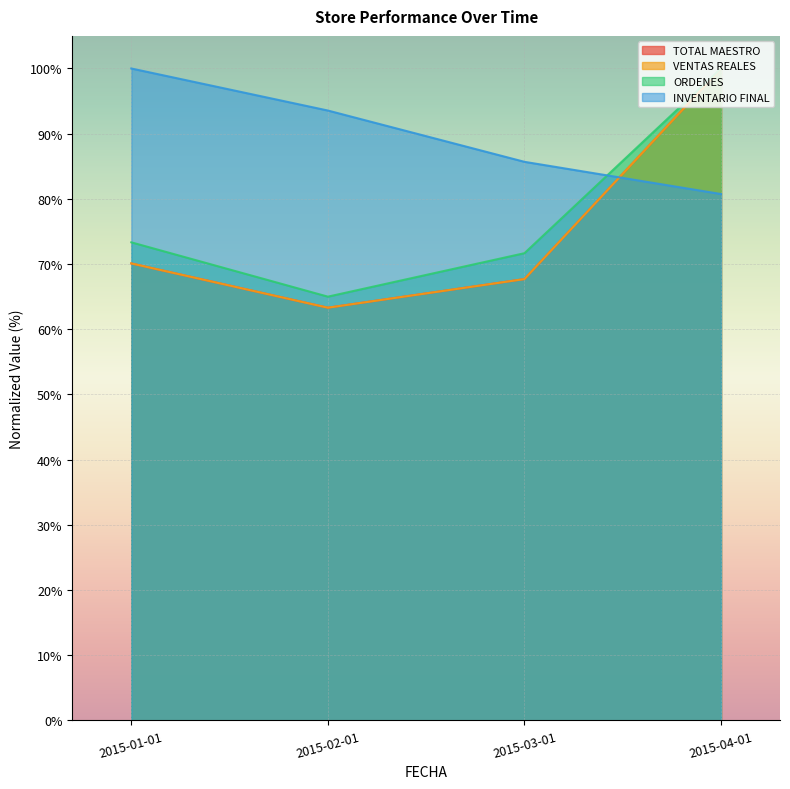

At which category does TOTAL MAESTRO reach its first local valley?

2015-02-01